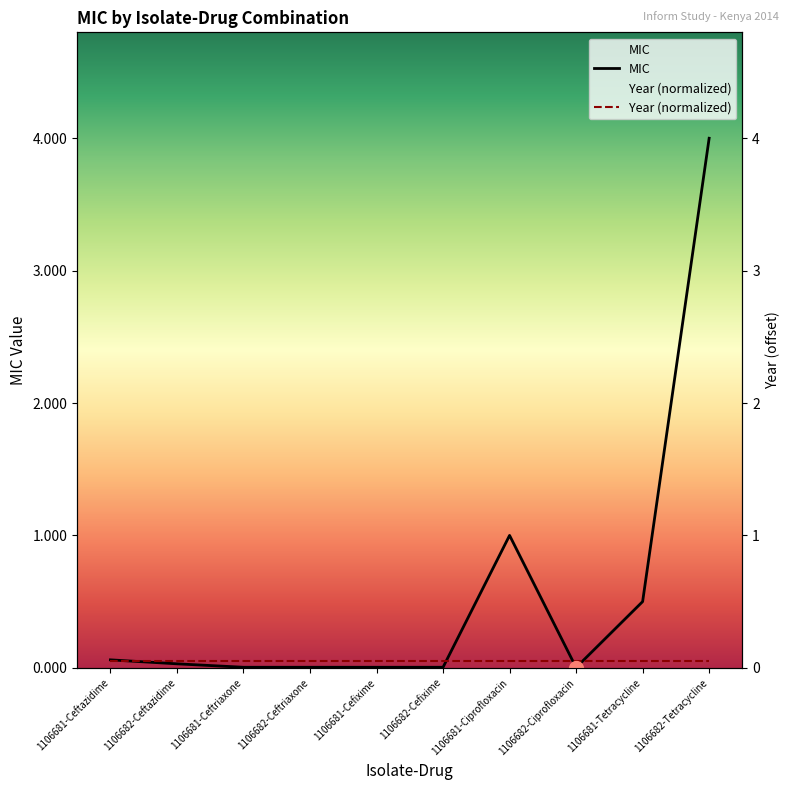

What is the label of the 1st point from the left?

1106681-Ceftazidime